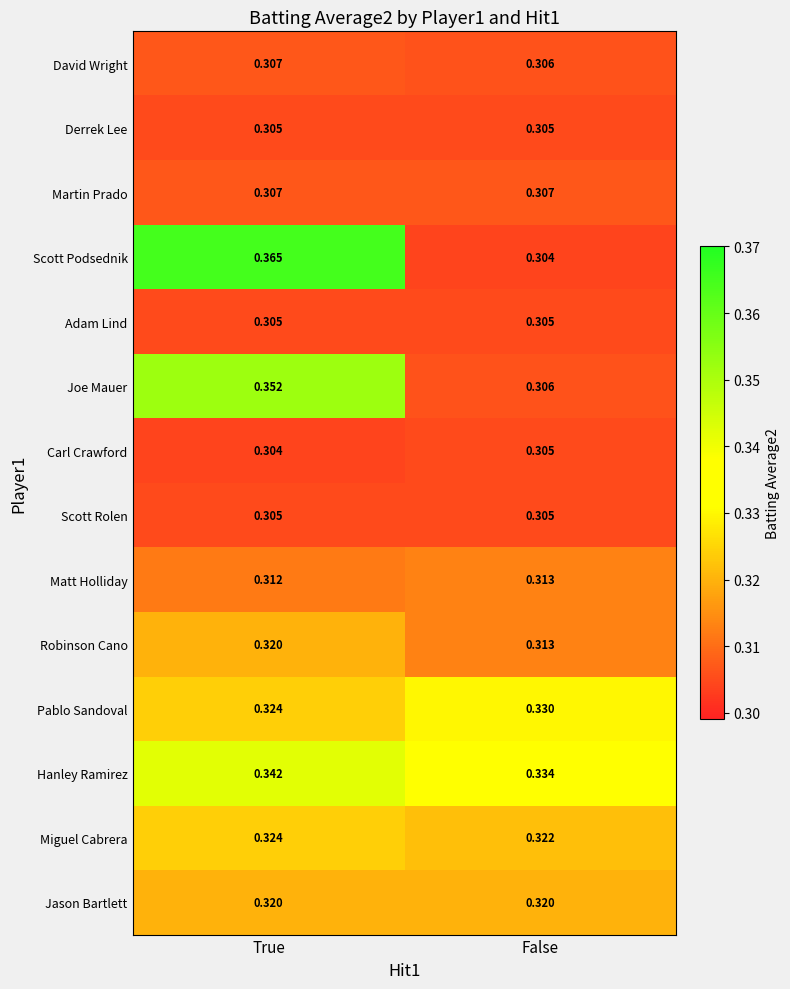

Which series has the widest spread of values?

Scott Podsednik